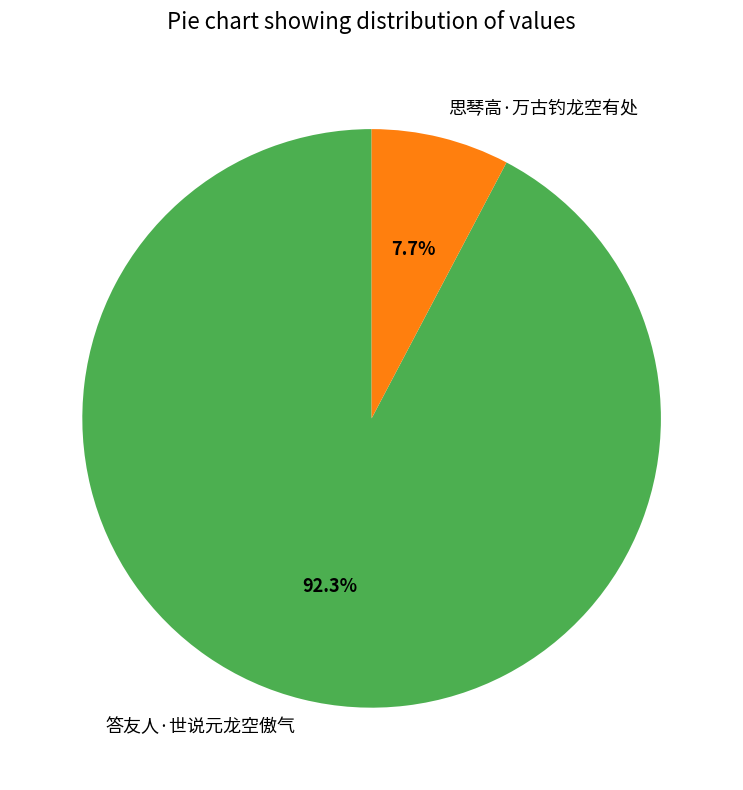

Combined, what portion of the pie is 答友人·世说元龙空傲气 and 思琴高·万古钓龙空有处?

100.0%